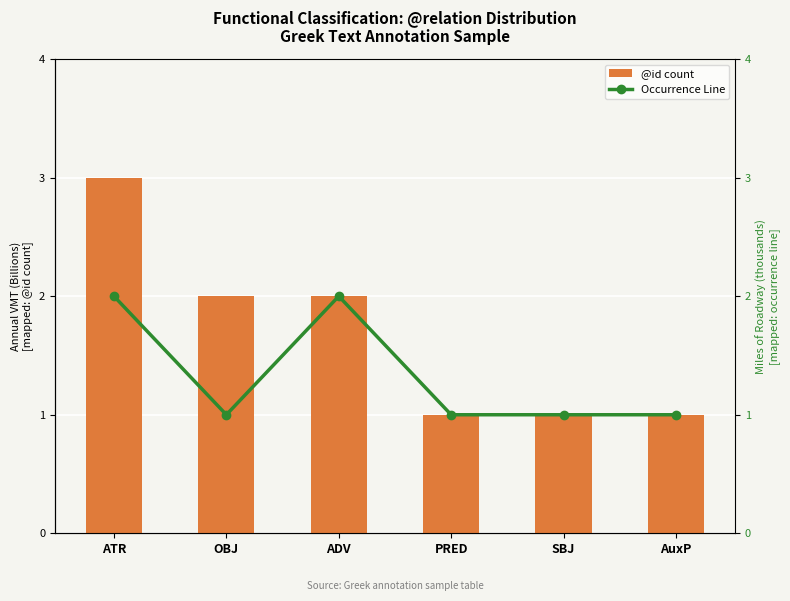

The @id count series shows 0 at SBJ. True or false?

False